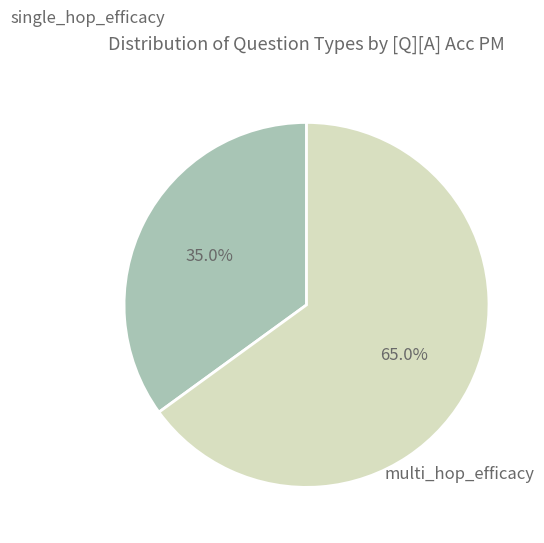

To the nearest percent, what percentage of the pie is single_hop_efficacy?

35%